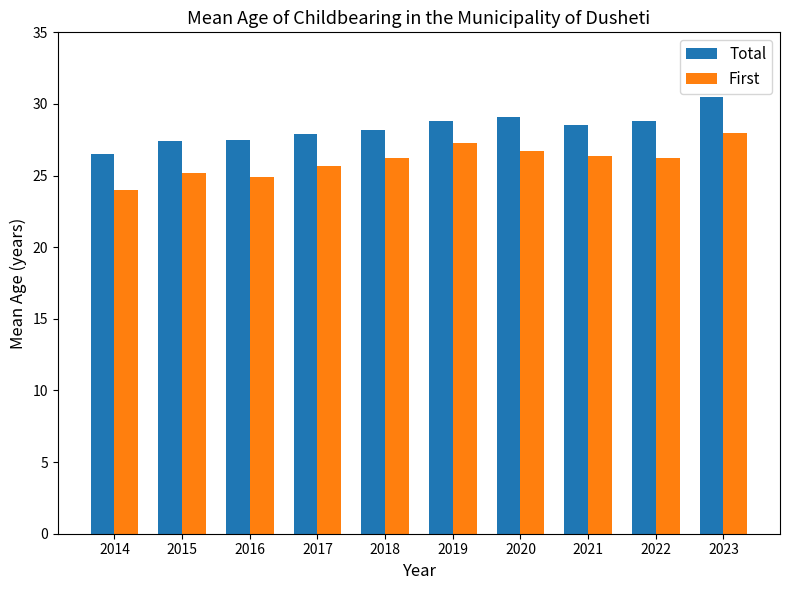

The value of First at 2016 is 24.9. True or false?

True